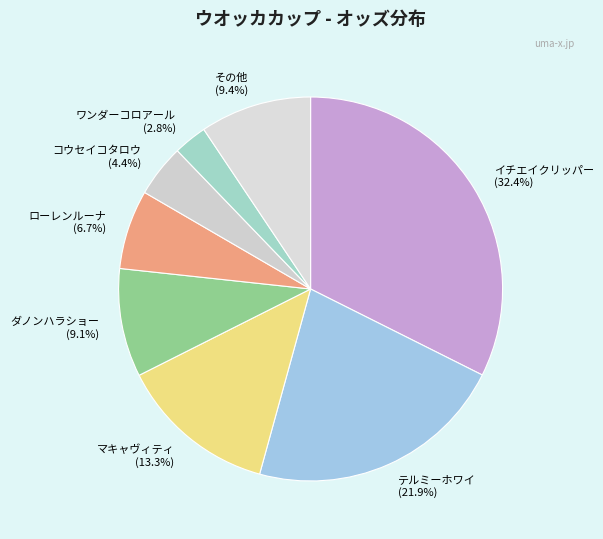

Is イチエイクリッパー (32.4%) the majority of the pie?

No